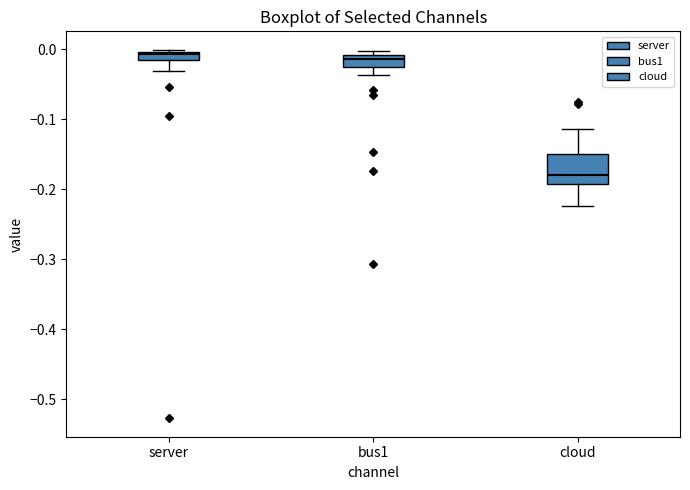

Comparing the boxes themselves (not the whiskers), which one is the tallest?

cloud